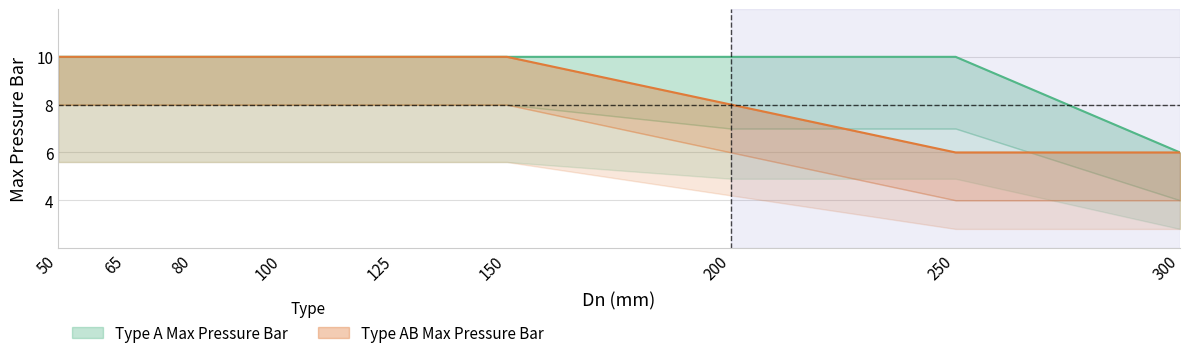

True or false: Type A Max Pressure Bar and Type AB Max Pressure Bar cross at least once.

False